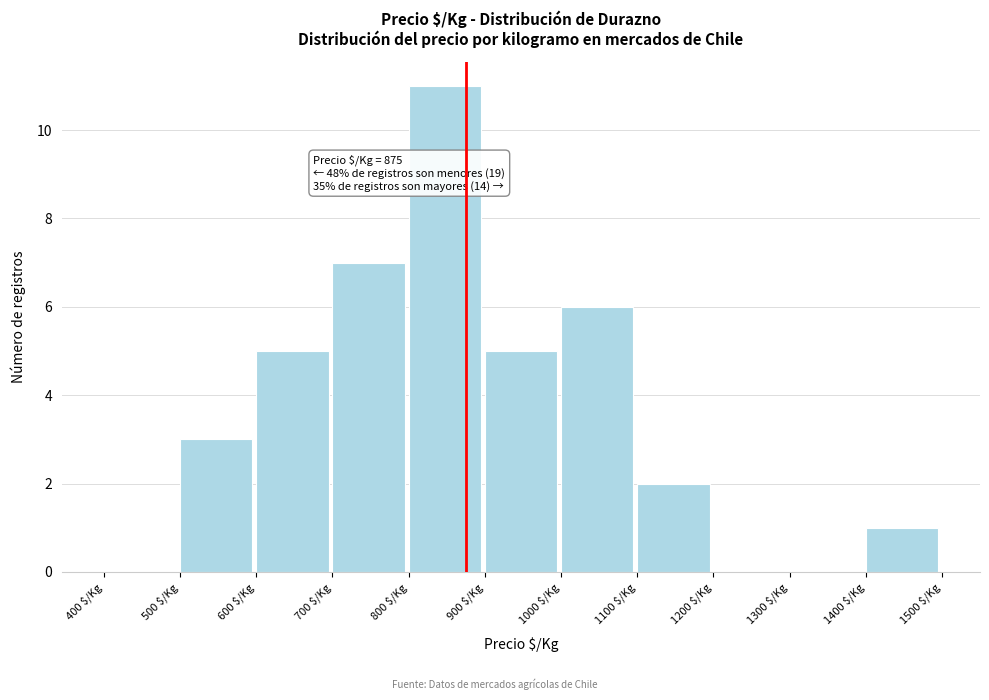

Which range on the x-axis has the tallest bar?

800 to 900